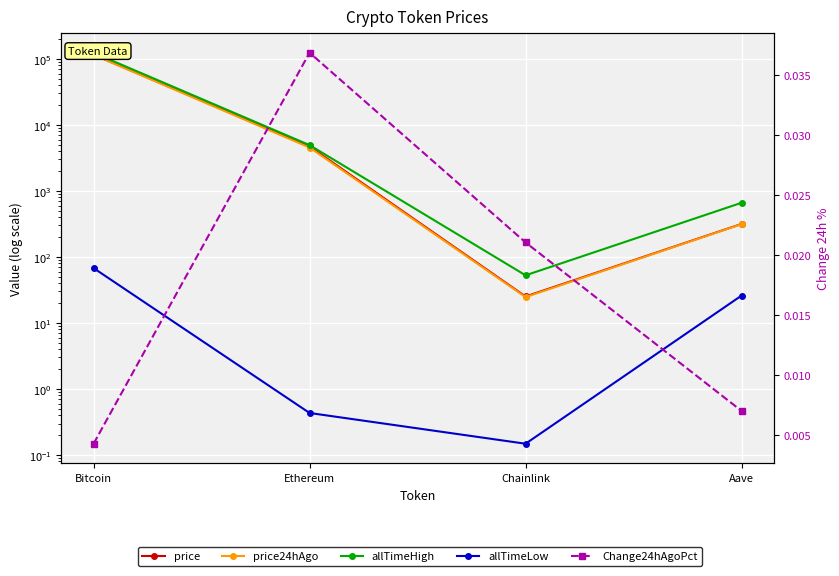

True or false: price and allTimeHigh intersect in this chart.

False